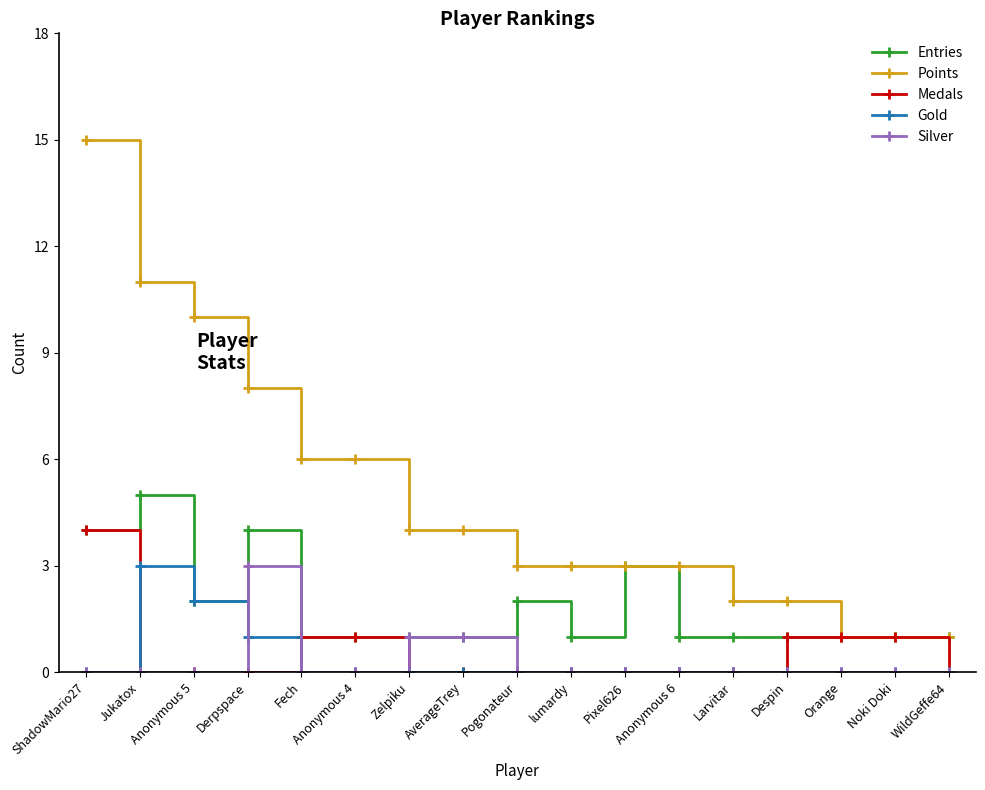

The Gold series shows 1 at Anonymous 5. True or false?

False